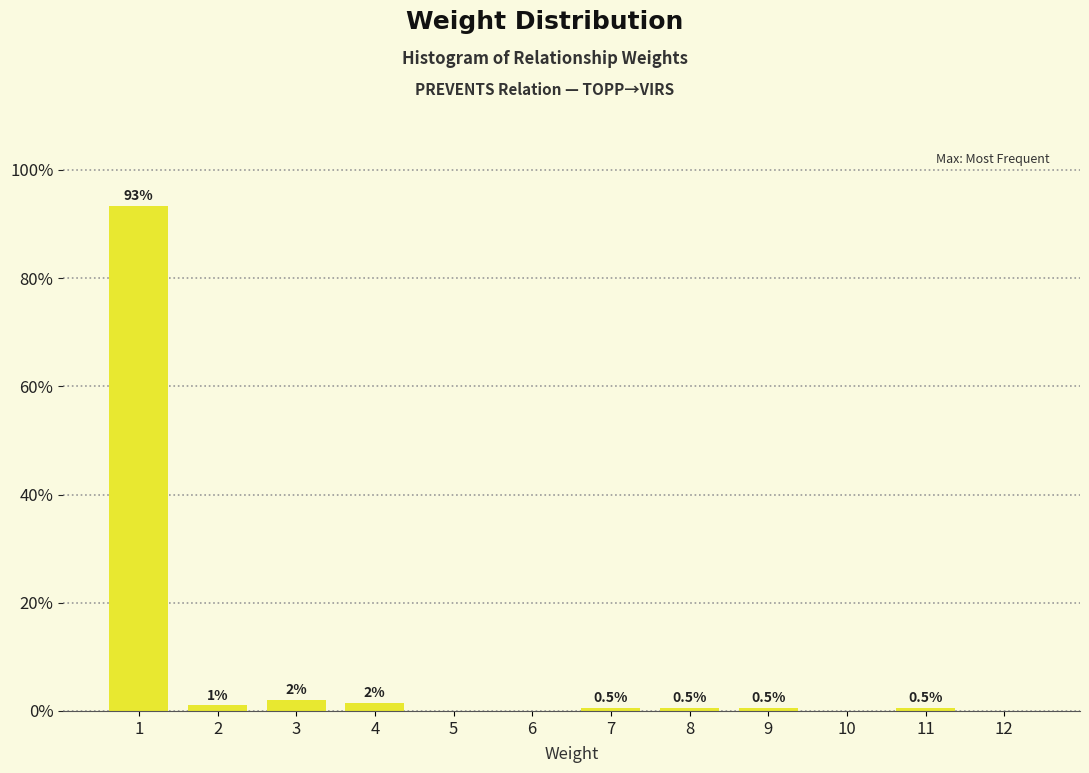

The chart shows a value of 0.5 at 9. True or false?

True